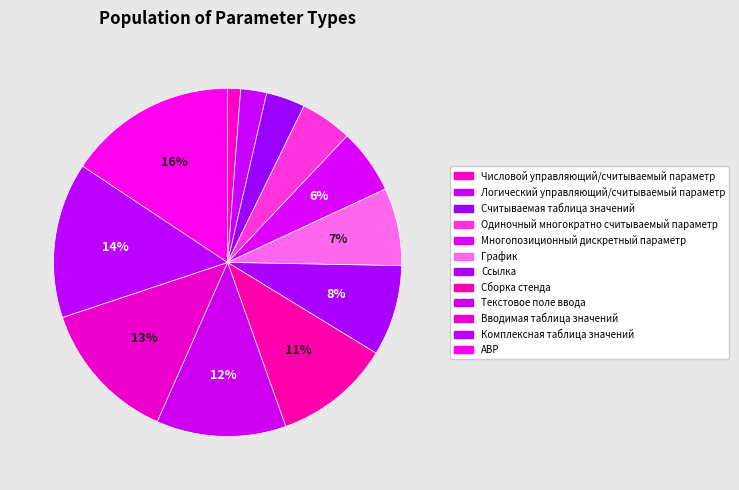

How many segments does this pie chart have?

12